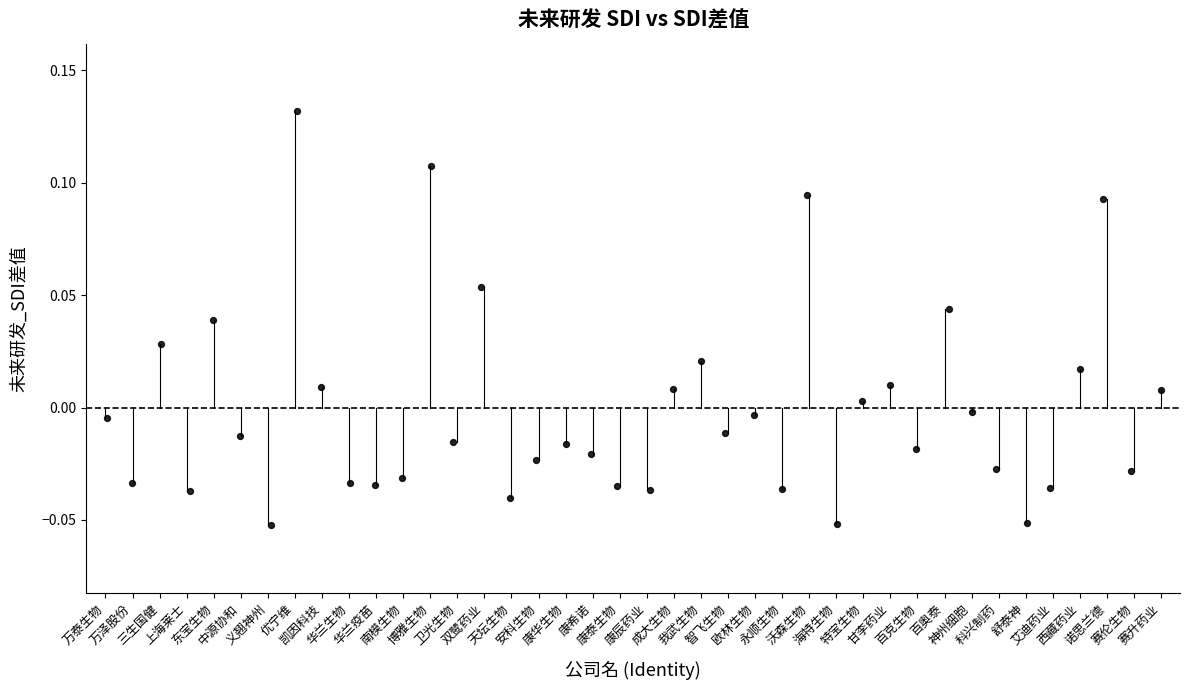

What is the range of X values (max minus min)?

39.0